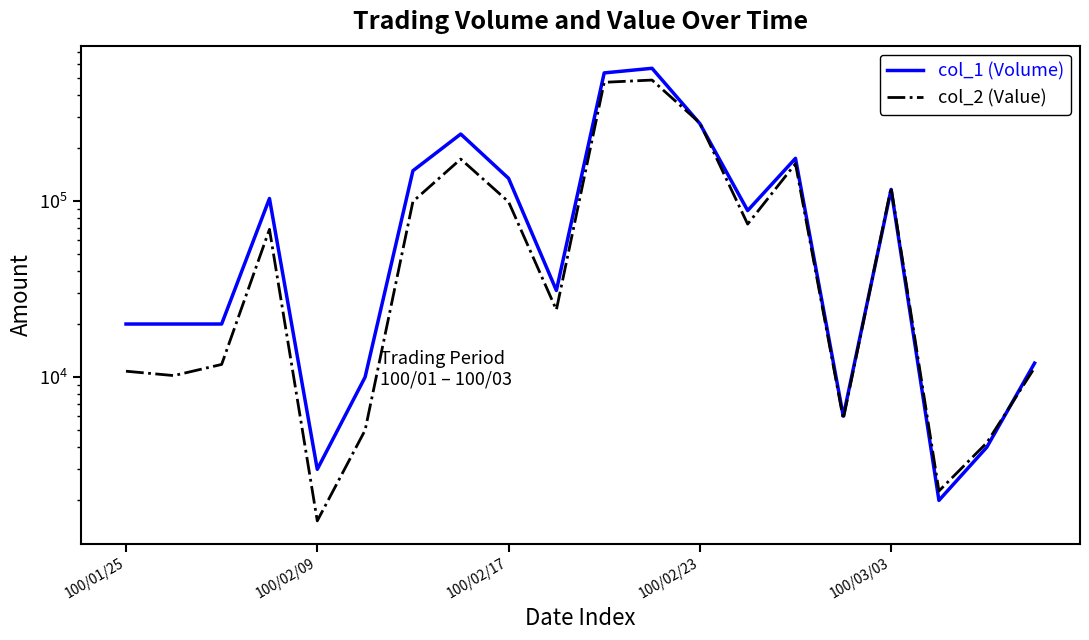

How many data points in col_2 (Value) are above 68860?

9